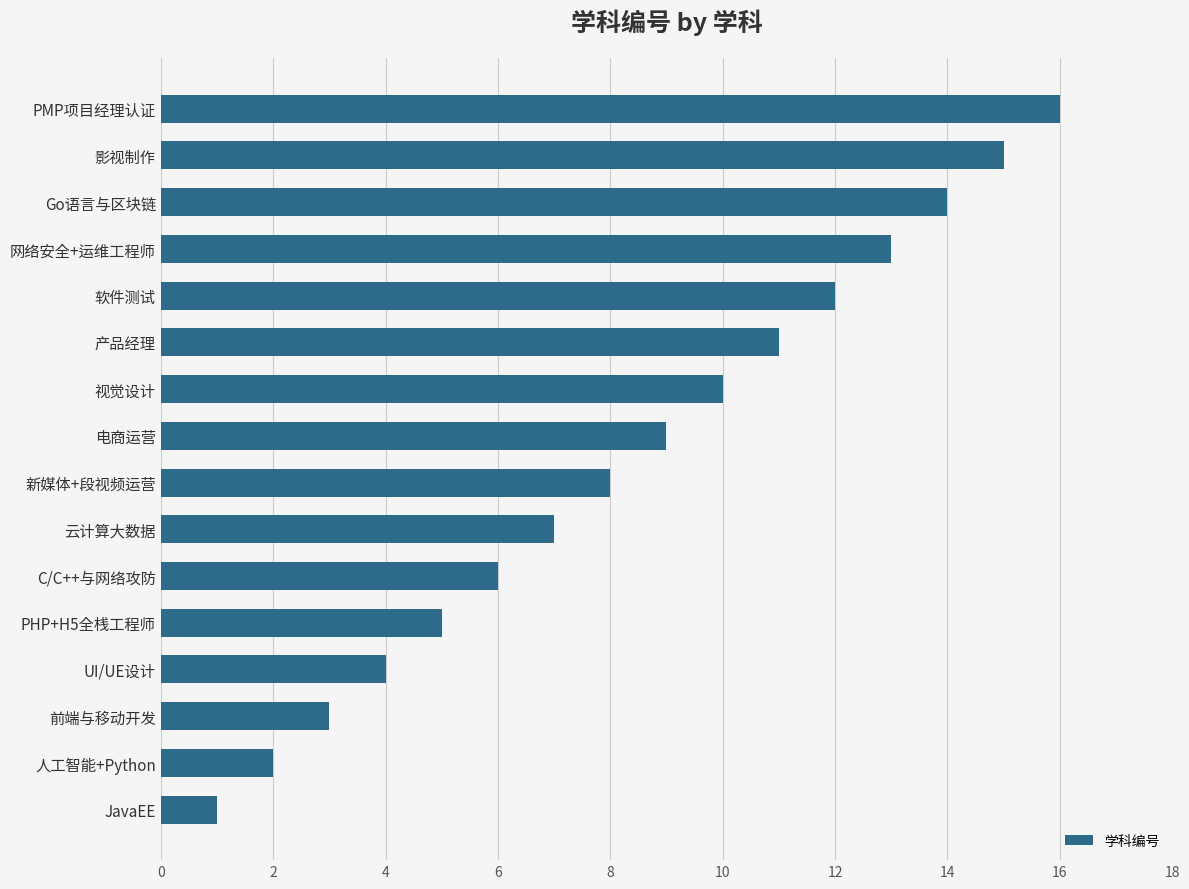

List the labels in order of value, largest first.

PMP项目经理认证, 影视制作, Go语言与区块链, 网络安全+运维工程师, 软件测试, 产品经理, 视觉设计, 电商运营, 新媒体+段视频运营, 云计算大数据, C/C++与网络攻防, PHP+H5全桟工程师, UI/UE设计, 前端与移动开发, 人工智能+Python, JavaEE